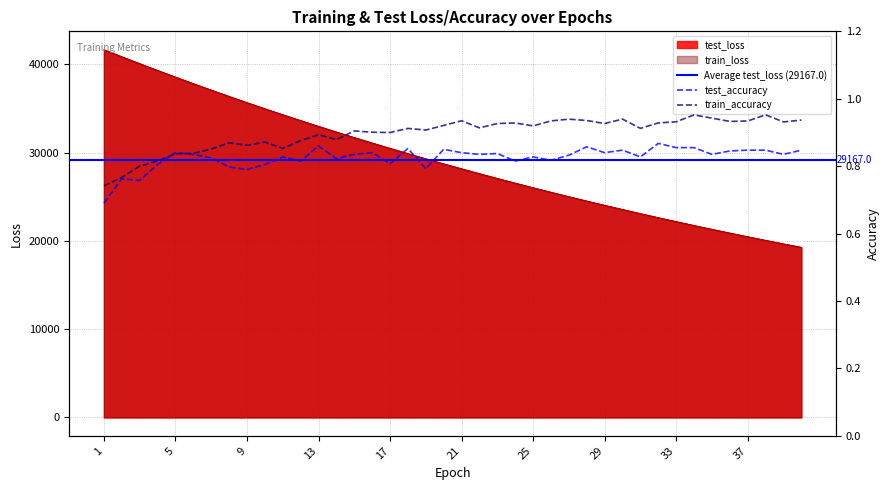

At which label does test_loss reach its minimum?

40